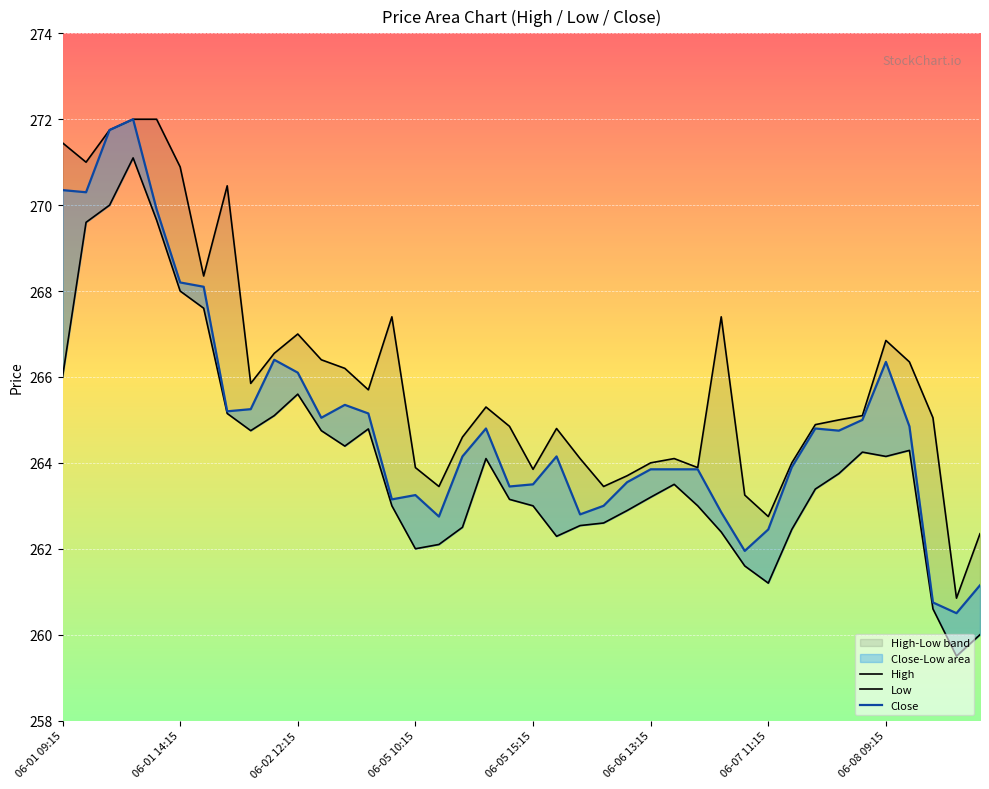

Is it true that Low equals 112.5 at 06-05 10:15?

False